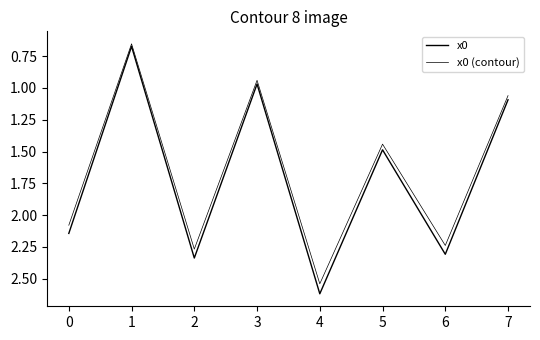

Is this an area chart (filled region under the line)?

No